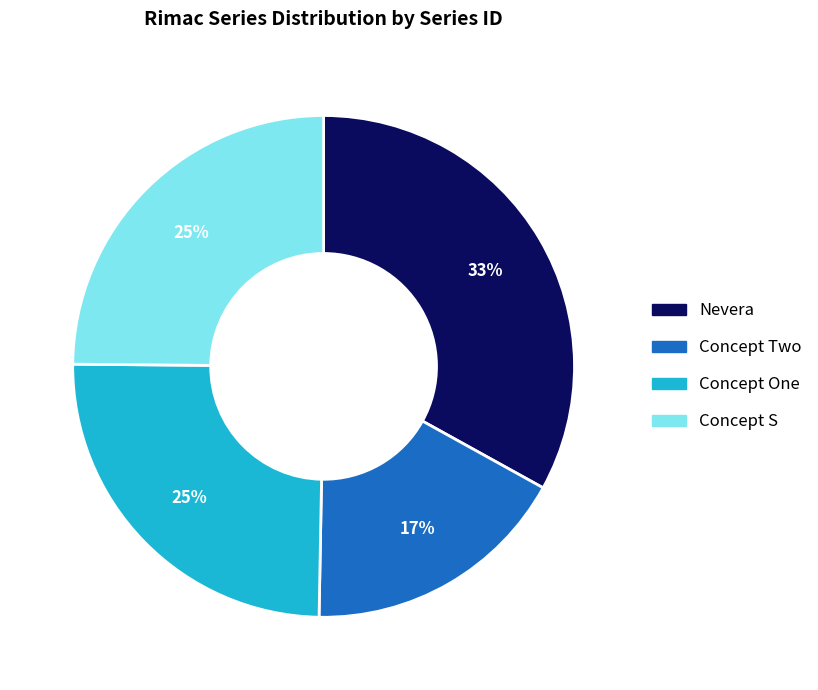

Is Concept One the majority of the pie?

No